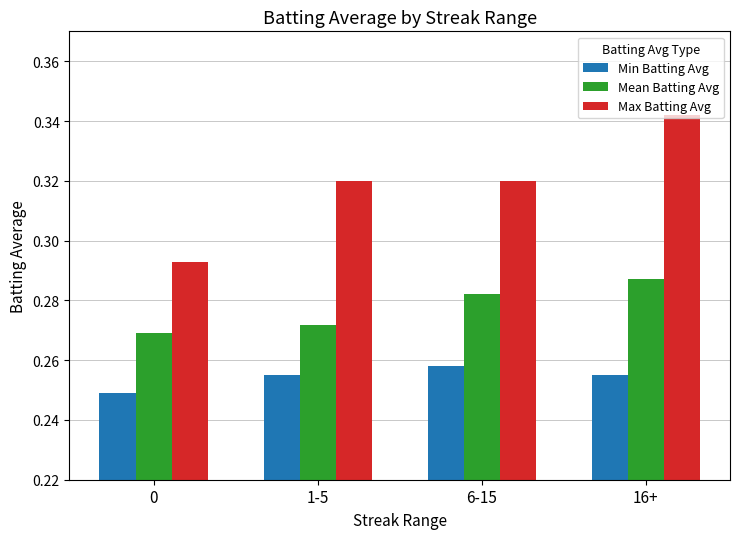

How many bars are there in total?

12